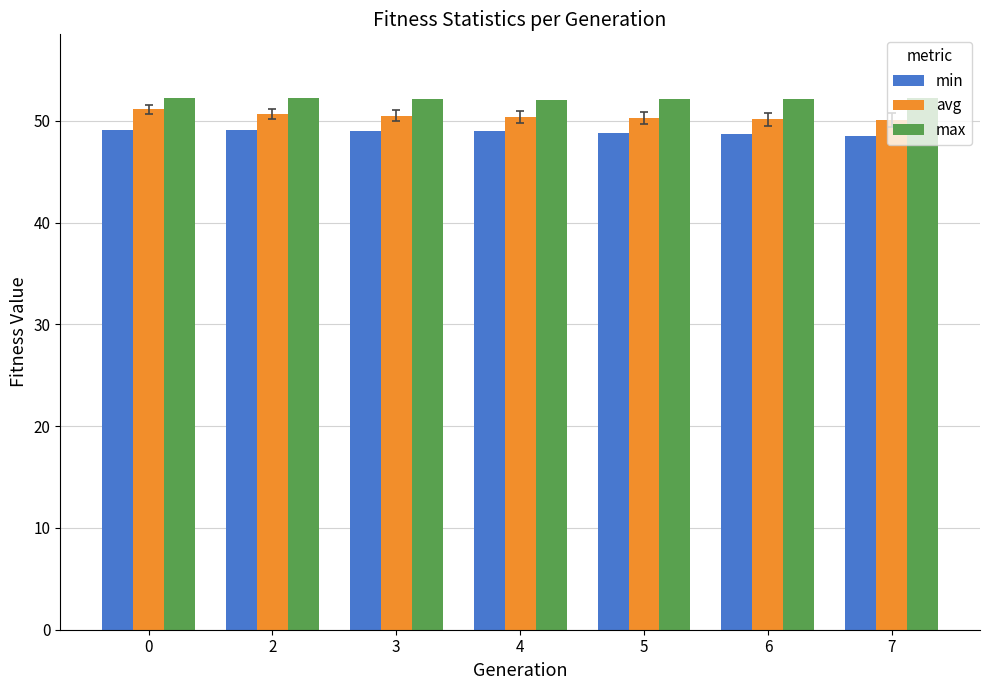

What is the average value of the avg series?

50.5